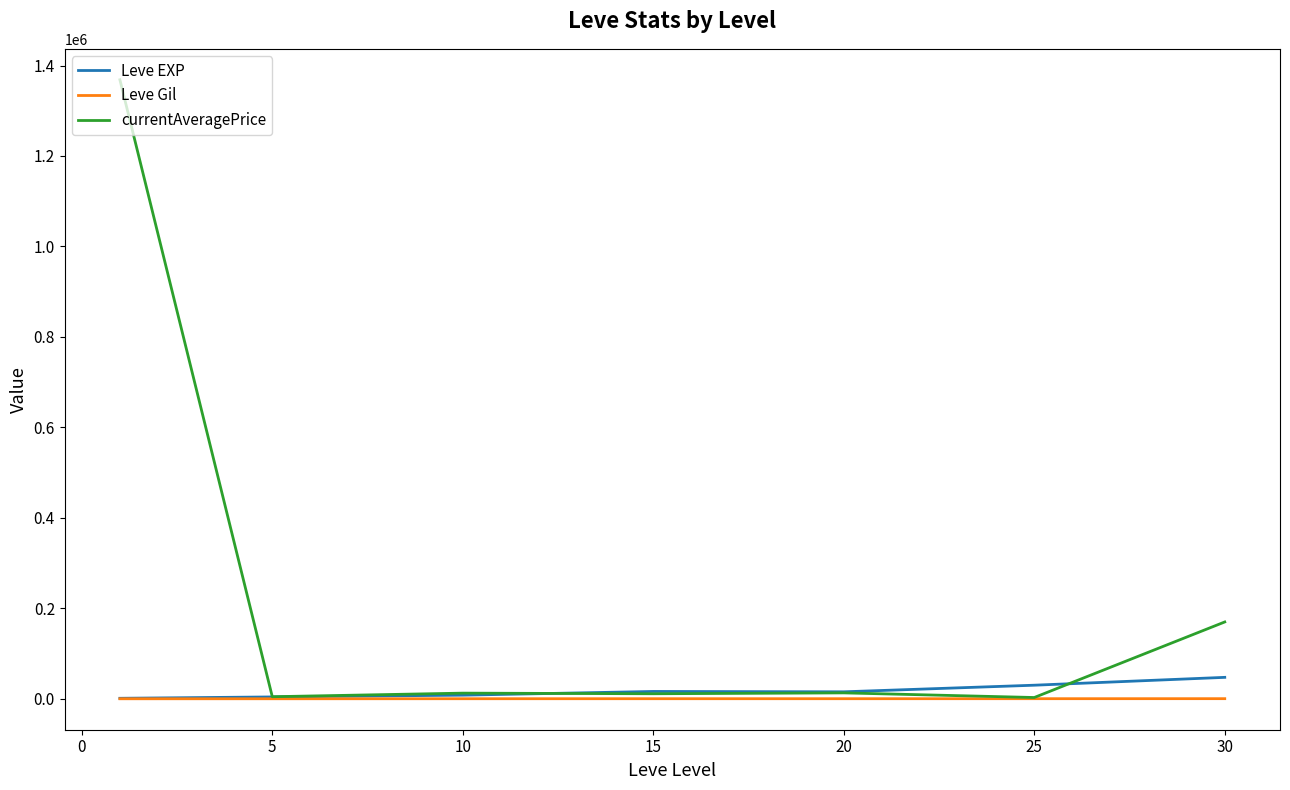

What is the greatest value displayed?

1368473.7